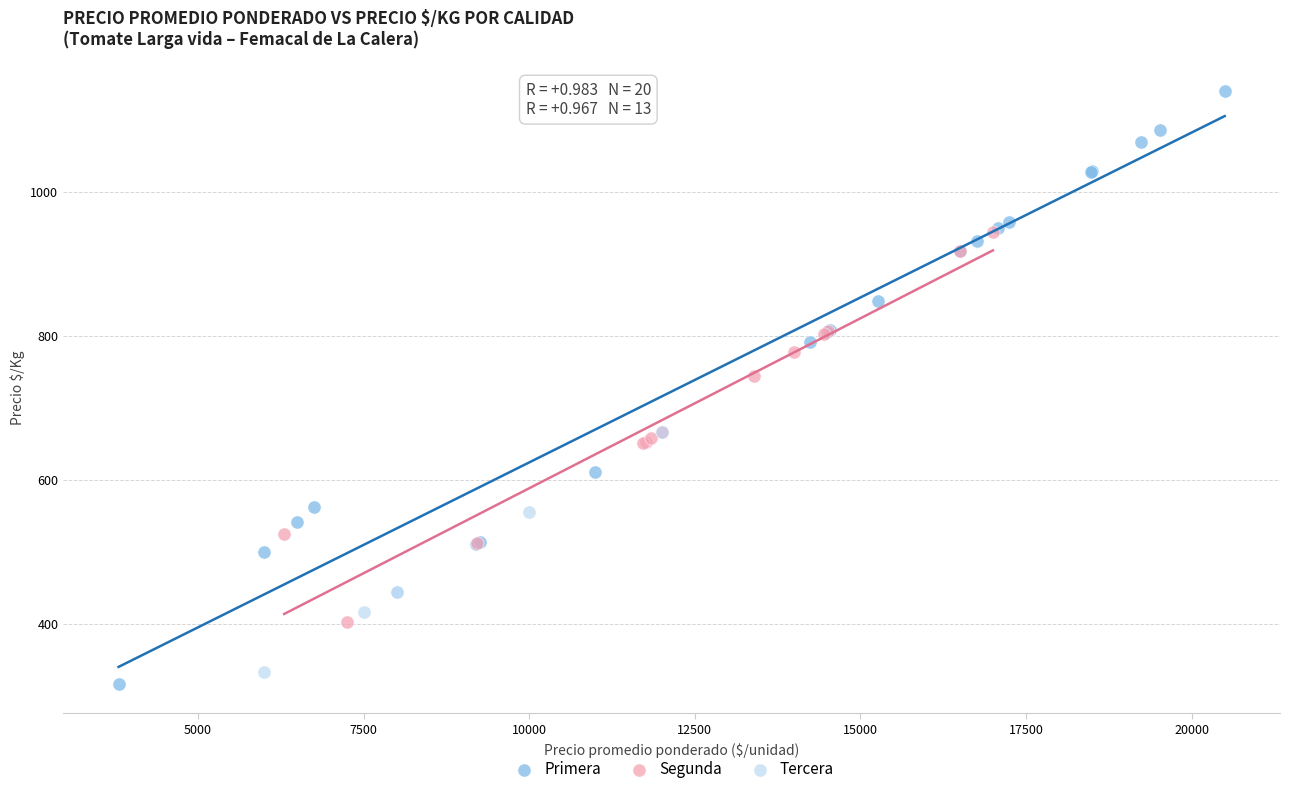

Which series reaches the maximum Y coordinate?

Primera